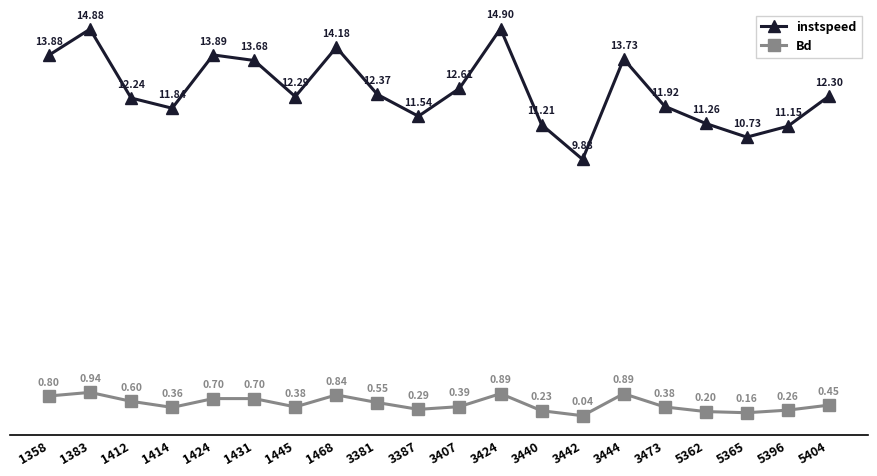

Which series has the largest total across all categories?

instspeed